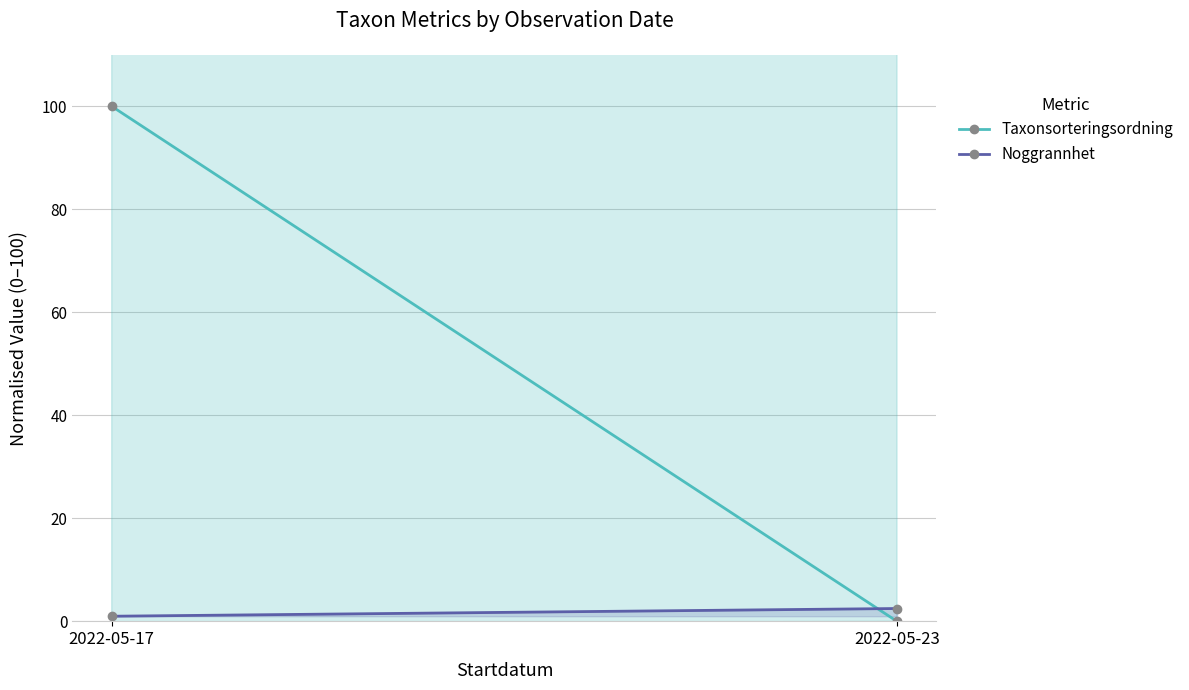

How many lines are shown in the chart?

2